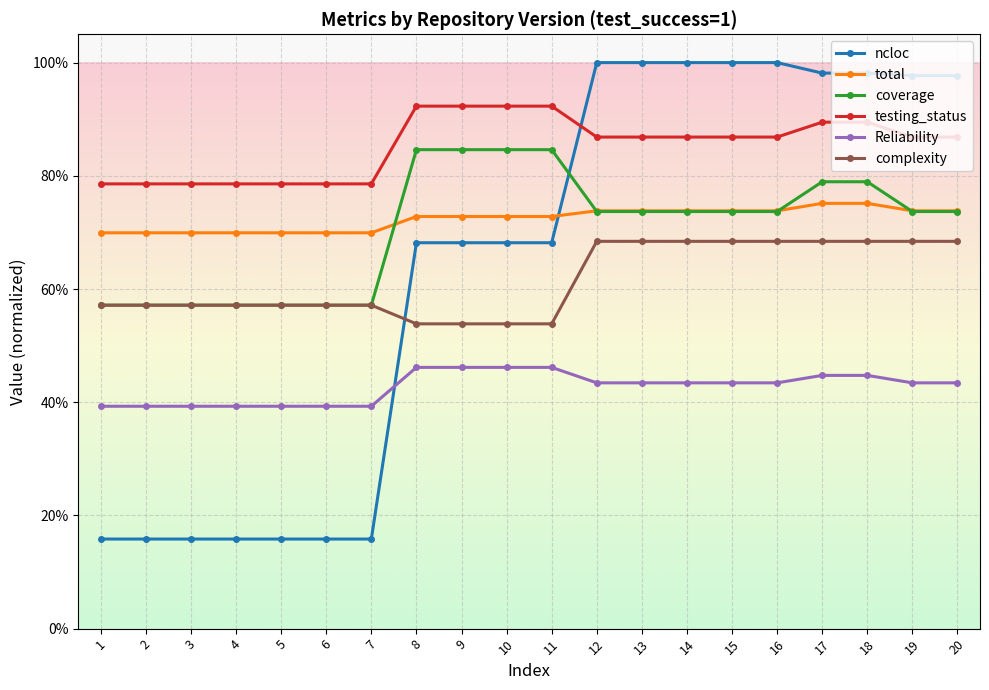

What are all the series names shown in the legend?

ncloc, total, coverage, testing_status, Reliability, complexity